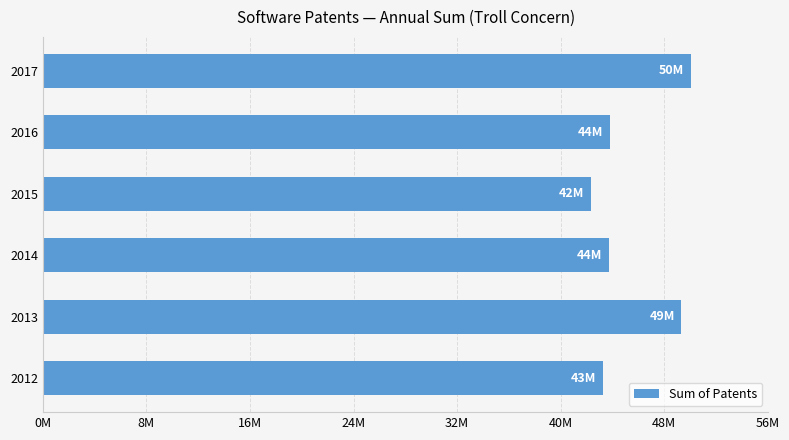

What is the minimum value shown in the chart?

42310000